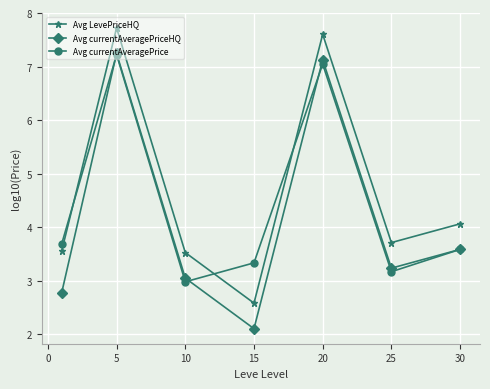

List the series in order of their overall mean, lowest first.

Avg currentAveragePriceHQ, Avg currentAveragePrice, Avg LevePriceHQ